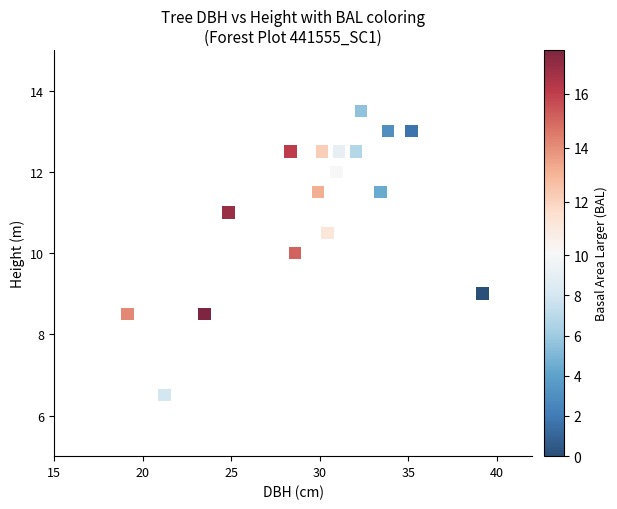

What is the range of Y values (max minus min)?

7.0